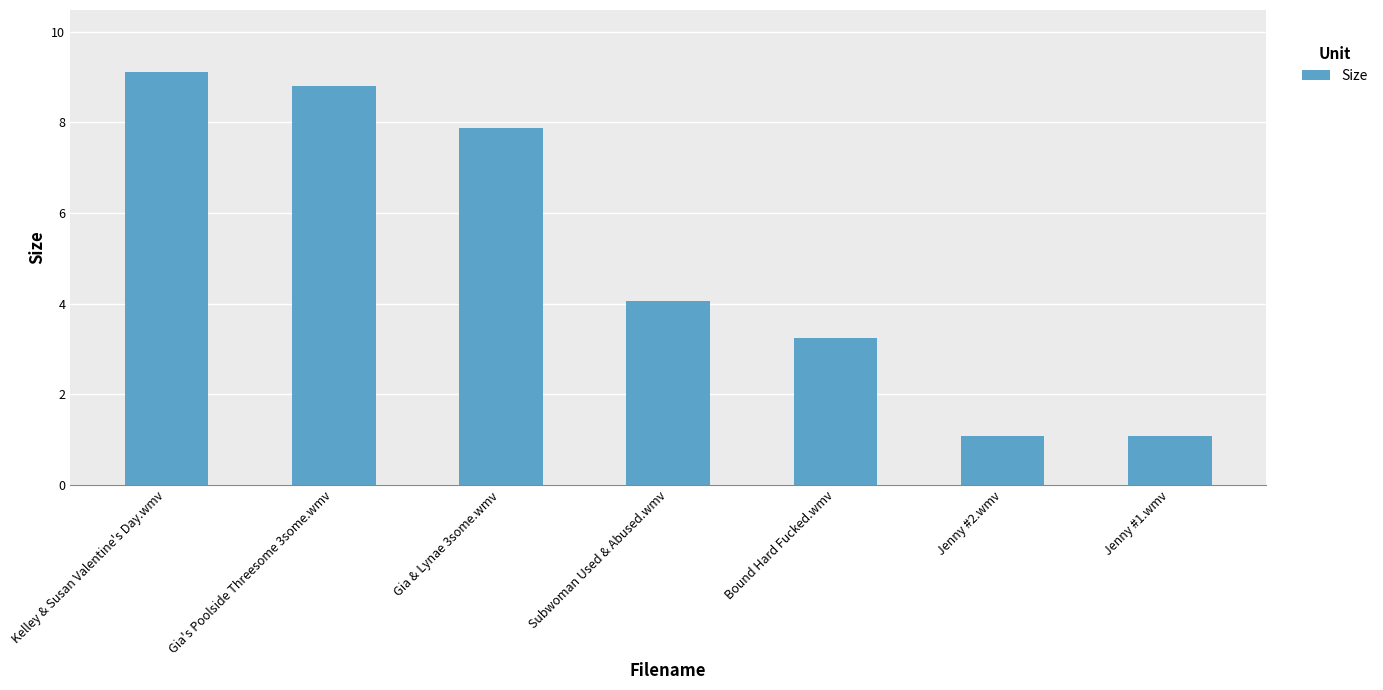

What is the label of the 3rd bar from the left?

Gia & Lynae 3some.wmv